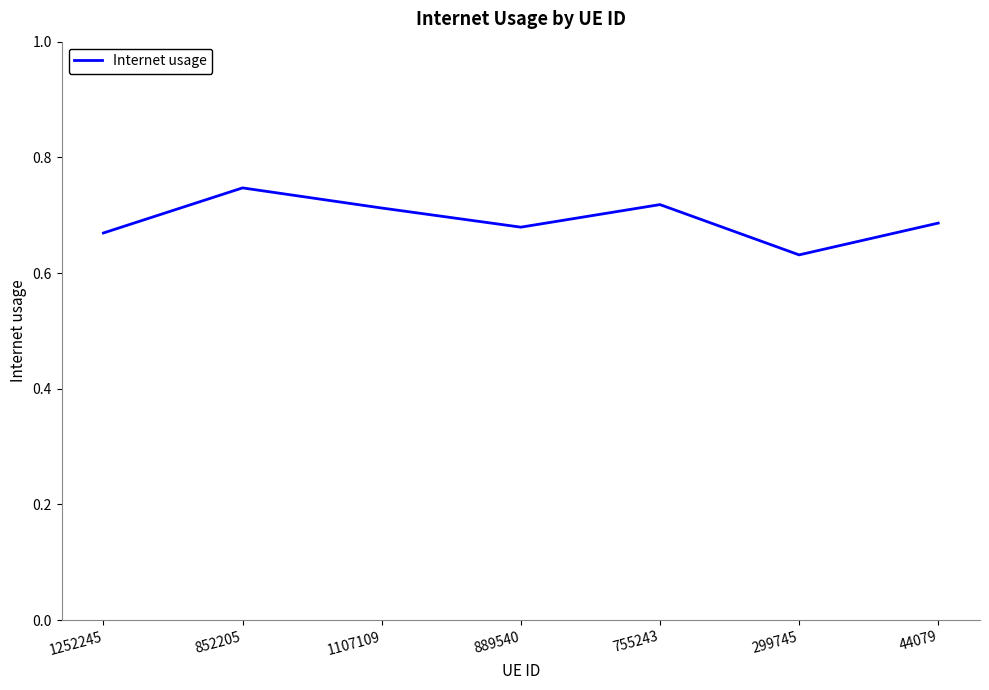

Where is the data nearest to the value 0?

299745